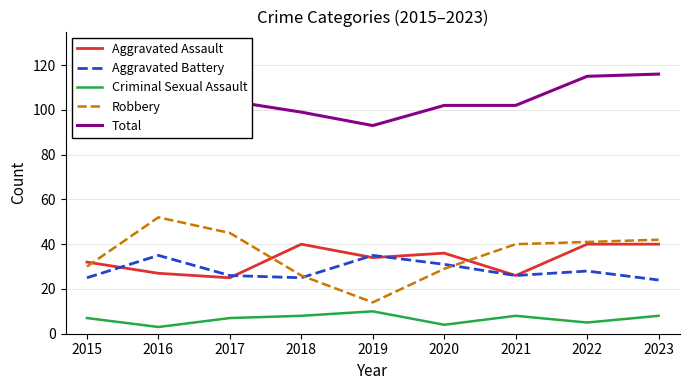

Reading left to right, list all the values displayed in this chart.

Aggravated Assault: 32	27	25	40	34	36	26	40	40
Aggravated Battery: 25	35	26	25	35	31	26	28	24
Criminal Sexual Assault: 7	3	7	8	10	4	8	5	8
Robbery: 30	52	45	26	14	29	40	41	42
Total: 97	119	104	99	93	102	102	115	116